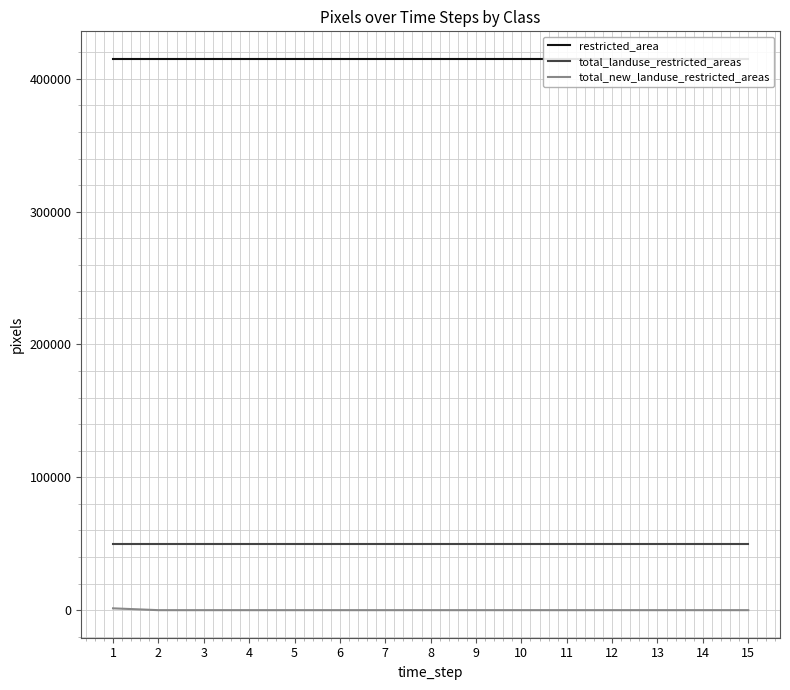

Is it true that restricted_area equals 281406 at 13?

False